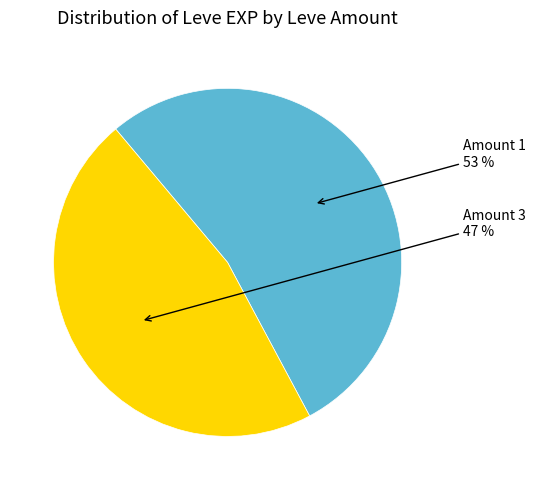

Does any single category account for the majority?

Yes